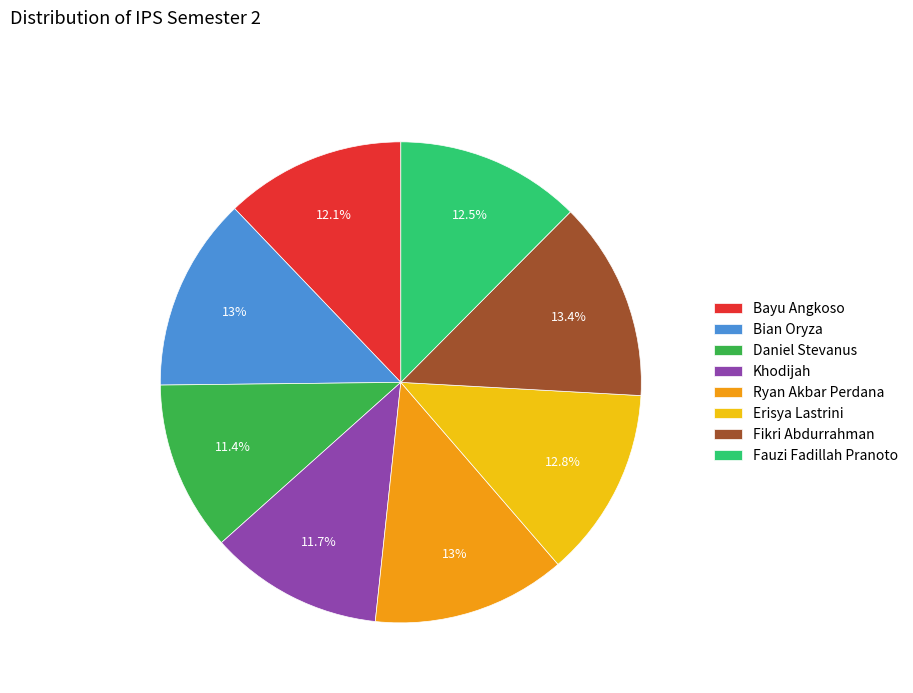

The Ryan Akbar Perdana slice represents 27% of the pie. True or false?

False